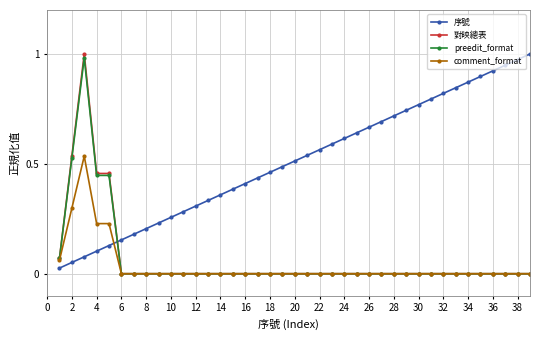

Which series ends up on top after the final intersection of 對映總表 and 序號?

序號